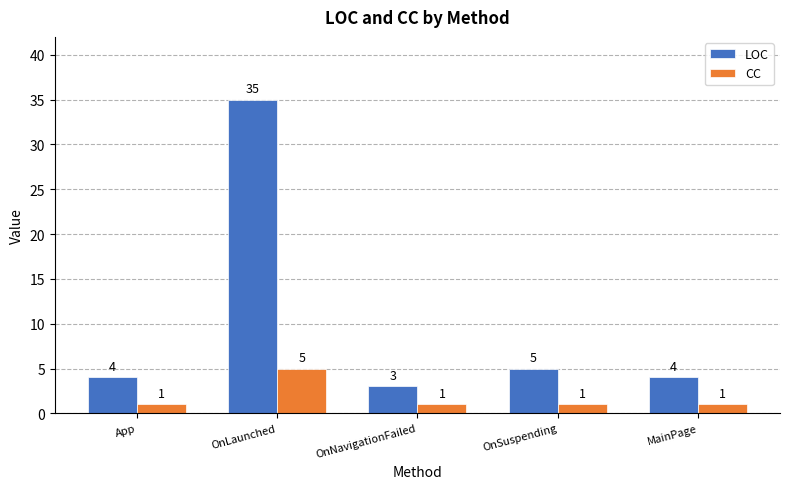

Rank the series by their maximum value, from lowest to highest.

CC, LOC